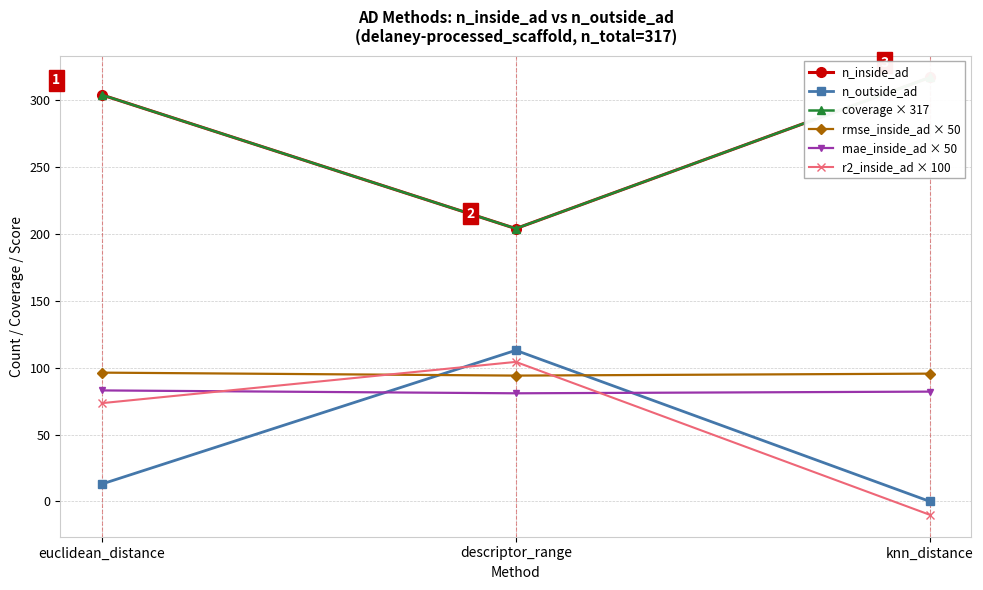

Is it true that r2_inside_ad × 100 equals 73.5 at euclidean_distance?

True